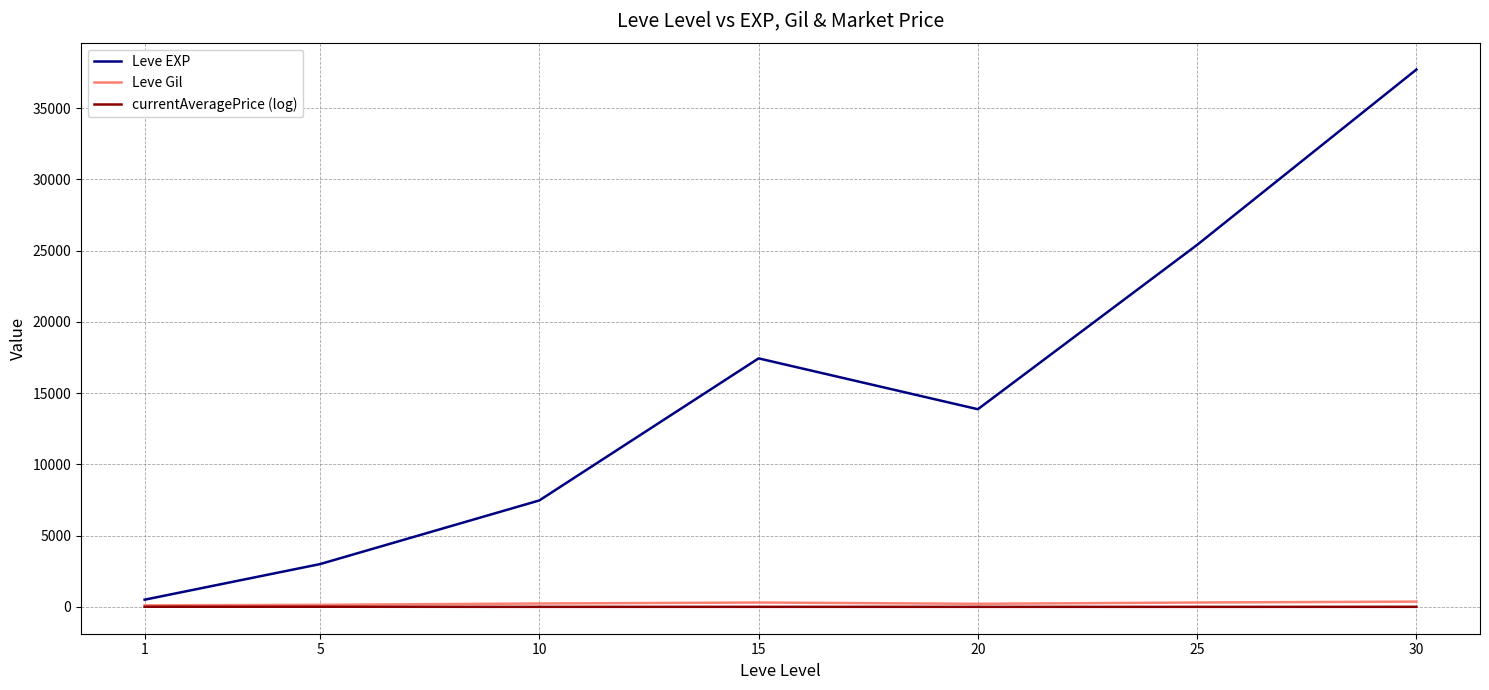

Between 5 and 10, which series saw the biggest shift?

Leve EXP